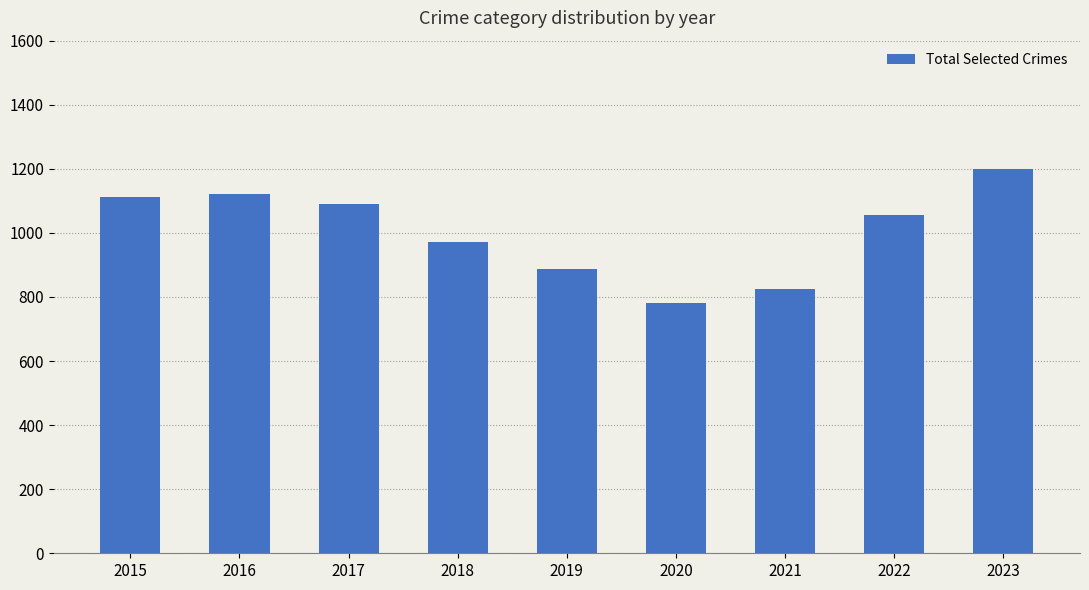

At which label does the data first exceed 1055?

2015